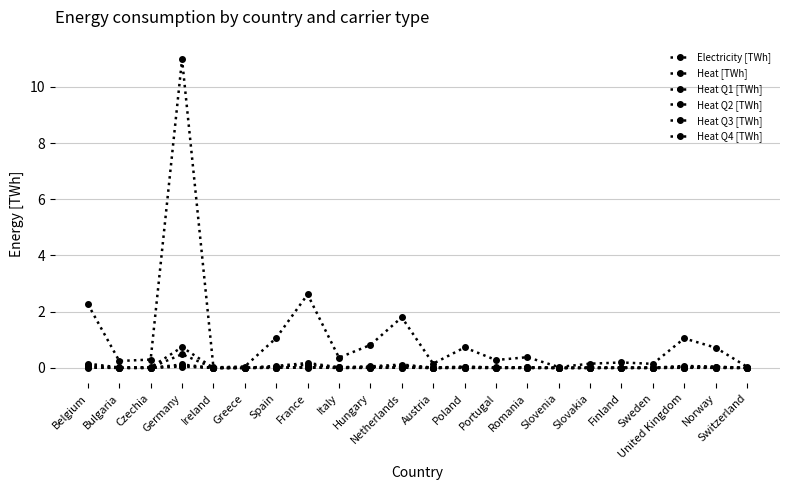

Reading right to left, list all the values displayed in this chart.

Electricity [TWh]: Switzerland=0.0	Norway=0.7	United Kingdom=1.1	Sweden=0.1	Finland=0.2	Slovakia=0.2	Slovenia=0.0	Romania=0.4	Portugal=0.3	Poland=0.7	Austria=0.2	Netherlands=1.8	Hungary=0.8	Italy=0.4	France=2.6	Spain=1.1	Greece=0.0	Ireland=0.0	Germany=11.0	Czechia=0.3	Bulgaria=0.2	Belgium=2.3
Heat [TWh]: Switzerland=0.0	Norway=0.0	United Kingdom=0.1	Sweden=0.0	Finland=0.0	Slovakia=0.0	Slovenia=0.0	Romania=0.0	Portugal=0.0	Poland=0.0	Austria=0.0	Netherlands=0.1	Hungary=0.1	Italy=0.0	France=0.2	Spain=0.1	Greece=0.0	Ireland=0.0	Germany=0.7	Czechia=0.0	Bulgaria=0.0	Belgium=0.2
Heat Q1 [TWh]: Switzerland=0.0	Norway=0.0	United Kingdom=0.0	Sweden=0.0	Finland=0.0	Slovakia=0.0	Slovenia=0.0	Romania=0.0	Portugal=0.0	Poland=0.0	Austria=0.0	Netherlands=0.0	Hungary=0.0	Italy=0.0	France=0.0	Spain=0.0	Greece=0.0	Ireland=0.0	Germany=0.0	Czechia=0.0	Bulgaria=0.0	Belgium=0.0
Heat Q2 [TWh]: Switzerland=0.0	Norway=0.0	United Kingdom=0.0	Sweden=0.0	Finland=0.0	Slovakia=0.0	Slovenia=0.0	Romania=0.0	Portugal=0.0	Poland=0.0	Austria=0.0	Netherlands=0.0	Hungary=0.0	Italy=0.0	France=0.0	Spain=0.0	Greece=0.0	Ireland=0.0	Germany=0.1	Czechia=0.0	Bulgaria=0.0	Belgium=0.0
Heat Q3 [TWh]: Switzerland=0.0	Norway=0.0	United Kingdom=0.0	Sweden=0.0	Finland=0.0	Slovakia=0.0	Slovenia=0.0	Romania=0.0	Portugal=0.0	Poland=0.0	Austria=0.0	Netherlands=0.0	Hungary=0.0	Italy=0.0	France=0.0	Spain=0.0	Greece=0.0	Ireland=0.0	Germany=0.1	Czechia=0.0	Bulgaria=0.0	Belgium=0.0
Heat Q4 [TWh]: Switzerland=0.0	Norway=0.0	United Kingdom=0.0	Sweden=0.0	Finland=0.0	Slovakia=0.0	Slovenia=0.0	Romania=0.0	Portugal=0.0	Poland=0.0	Austria=0.0	Netherlands=0.1	Hungary=0.0	Italy=0.0	France=0.1	Spain=0.0	Greece=0.0	Ireland=0.0	Germany=0.5	Czechia=0.0	Bulgaria=0.0	Belgium=0.1